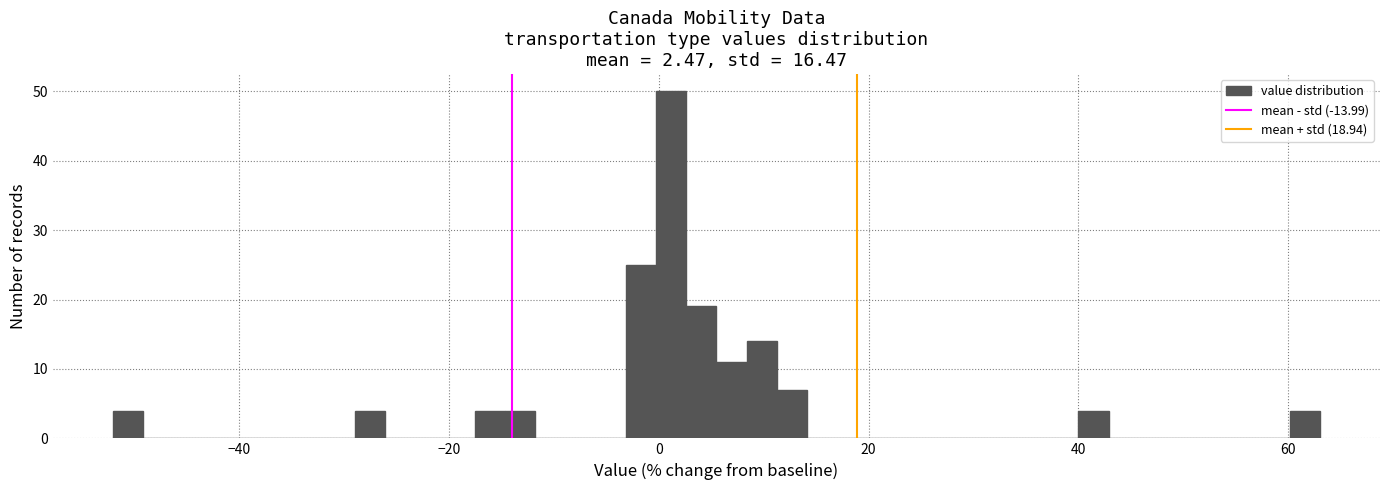

Around what value on the x-axis is the tallest bar? Give the approximate position of its centre, as read against the axis.

2